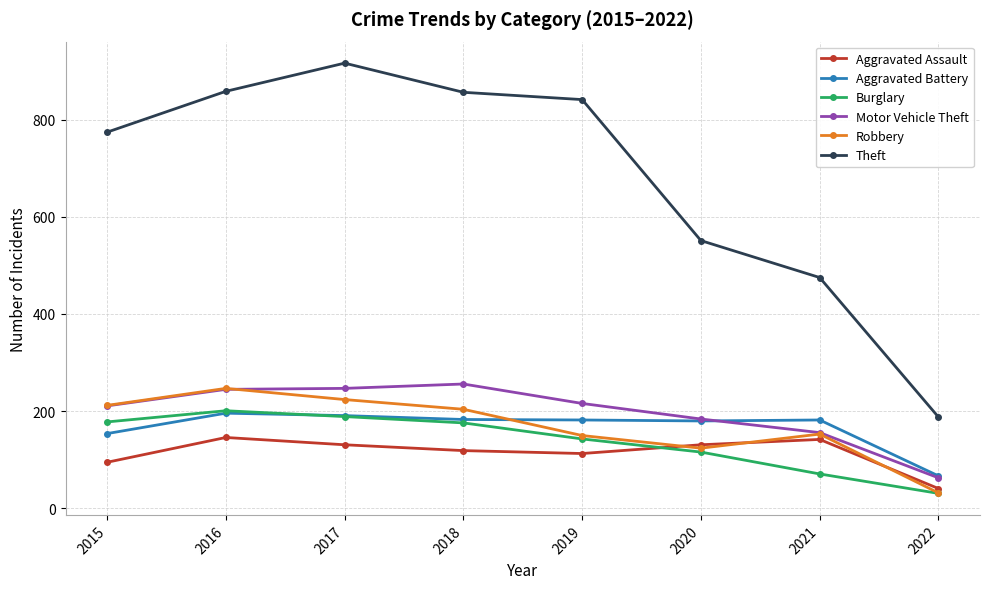

At which label does Aggravated Battery first exceed 182?

2016